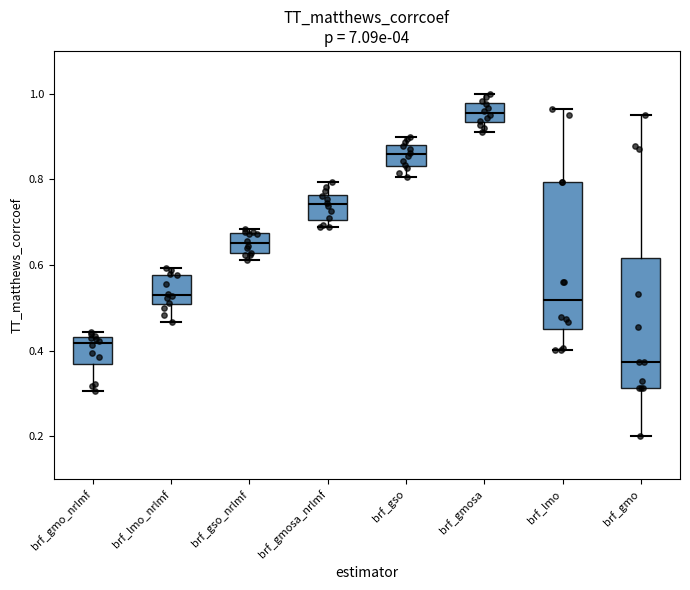

Which box's median line is the highest?

brf_gmosa